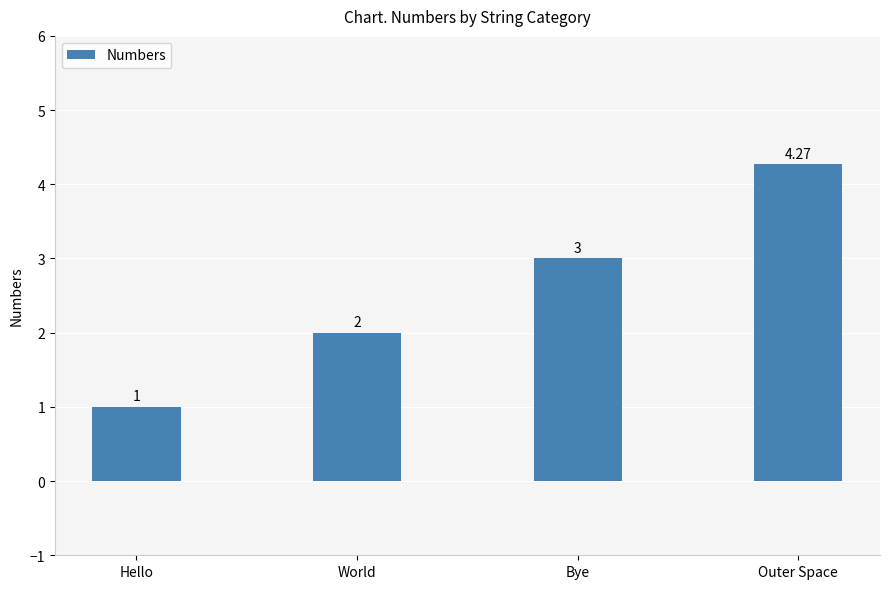

Which label corresponds to the smallest value in the chart?

Hello